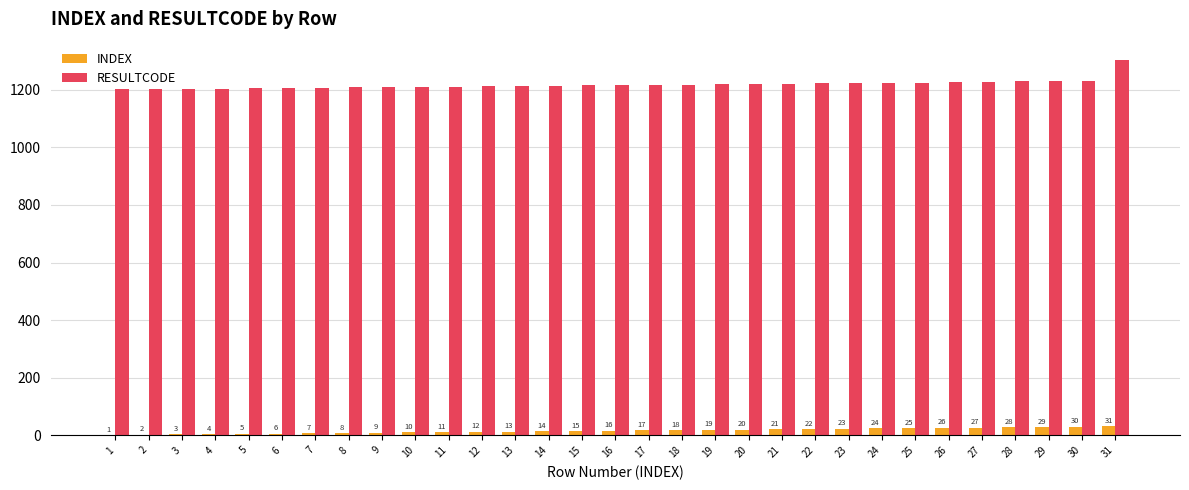

What is the sum of all RESULTCODE values?

37773